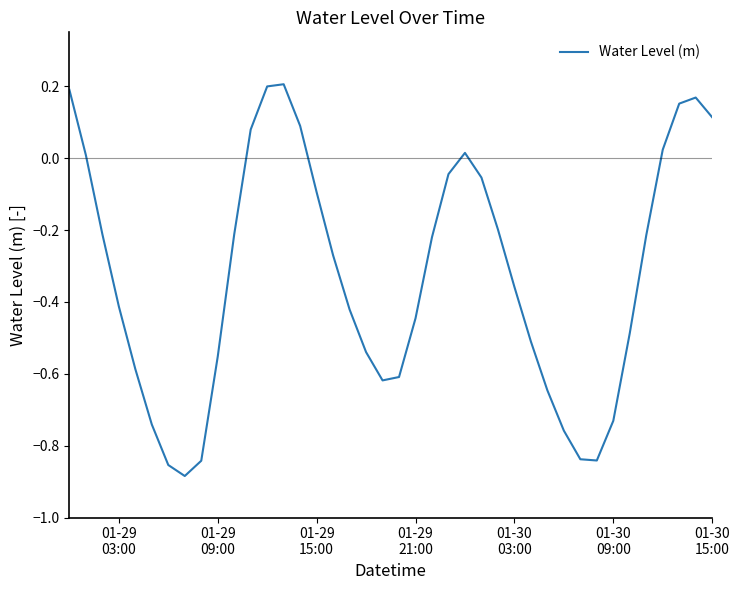

Does the chart display data point markers on the line(s)?

No